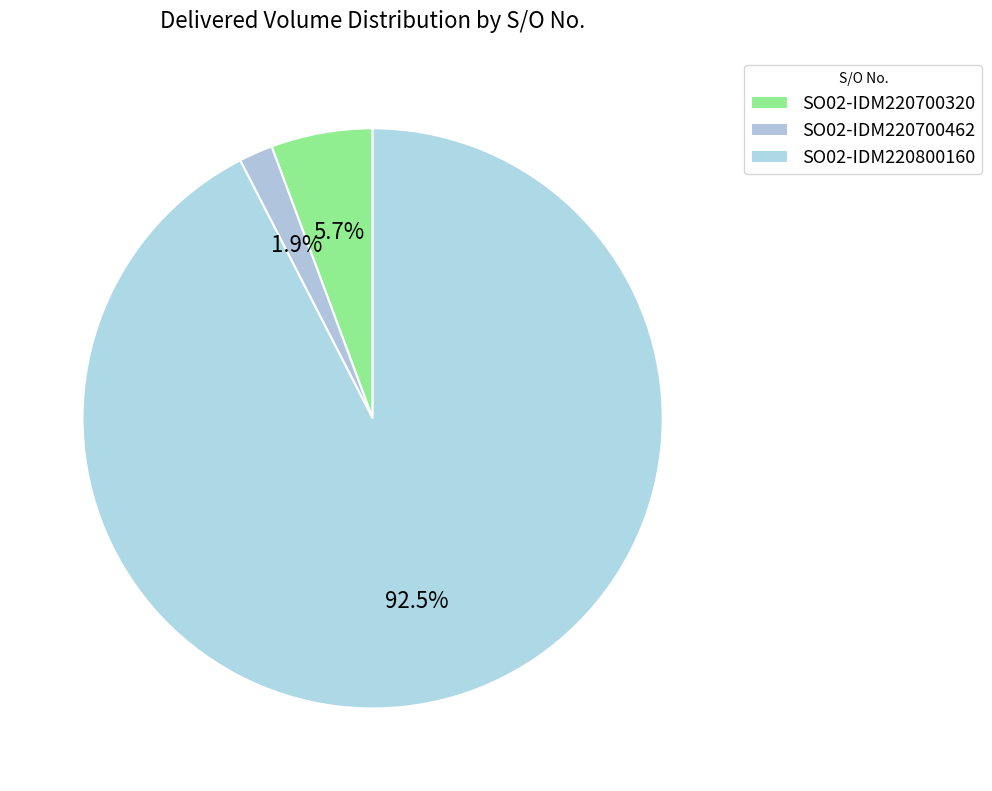

To the nearest percent, what is the difference between the SO02-IDM220700320 and SO02-IDM220800160 slice percentages?

87%